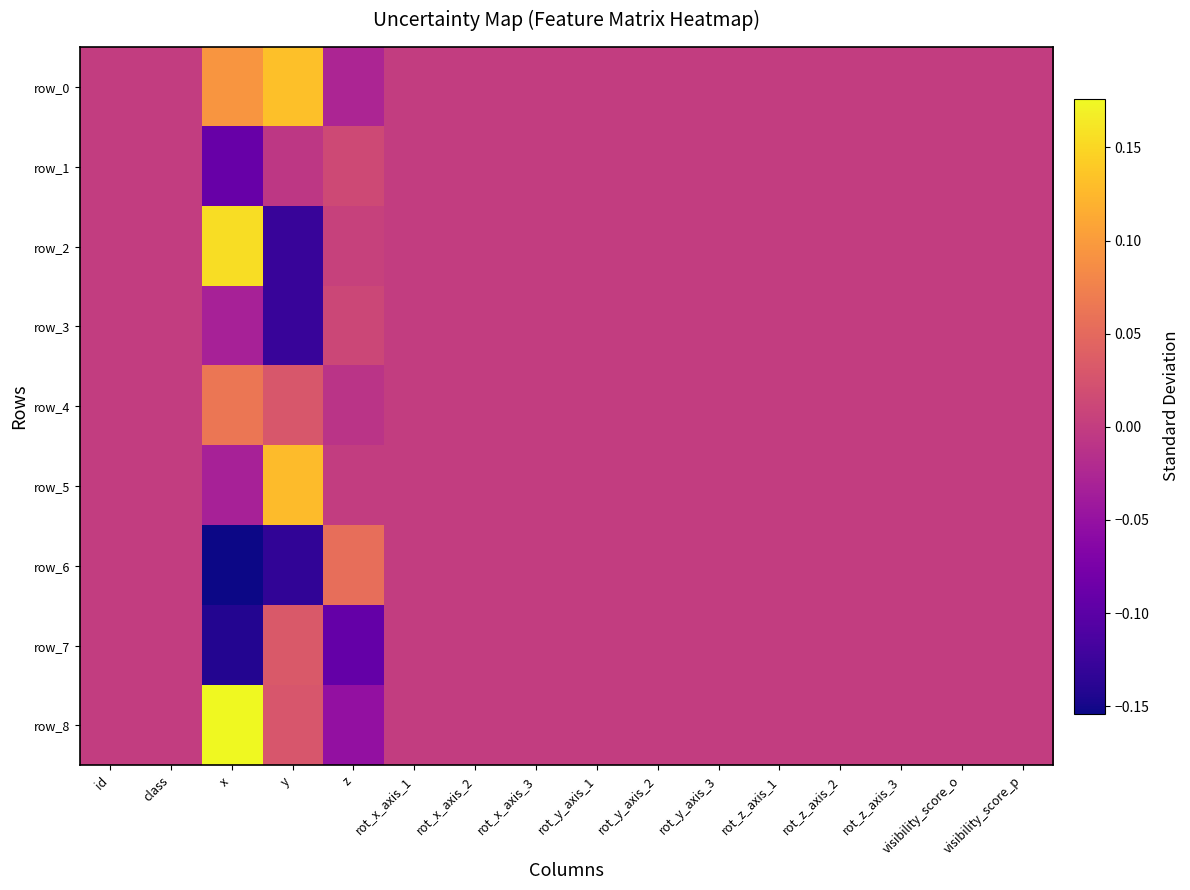

What is the minimum value shown in the chart?

-0.2